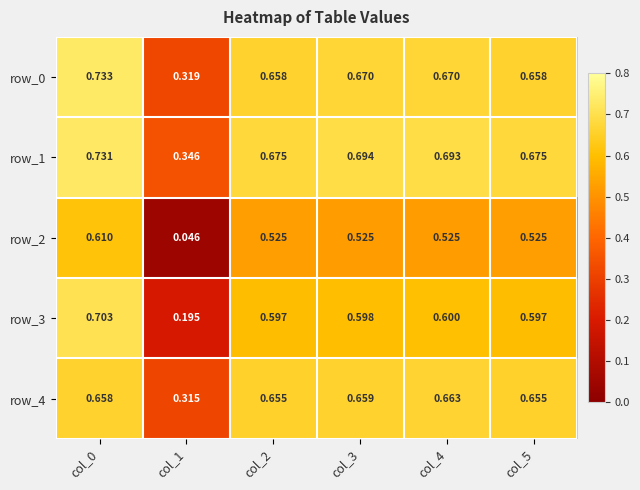

What is the difference between the highest and lowest values at col_0?

0.1